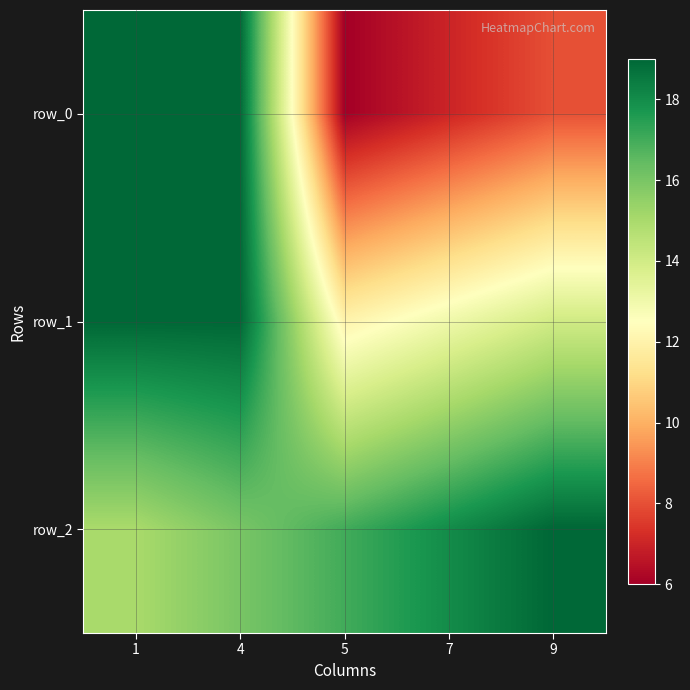

At which label does row_2 reach its peak?

9